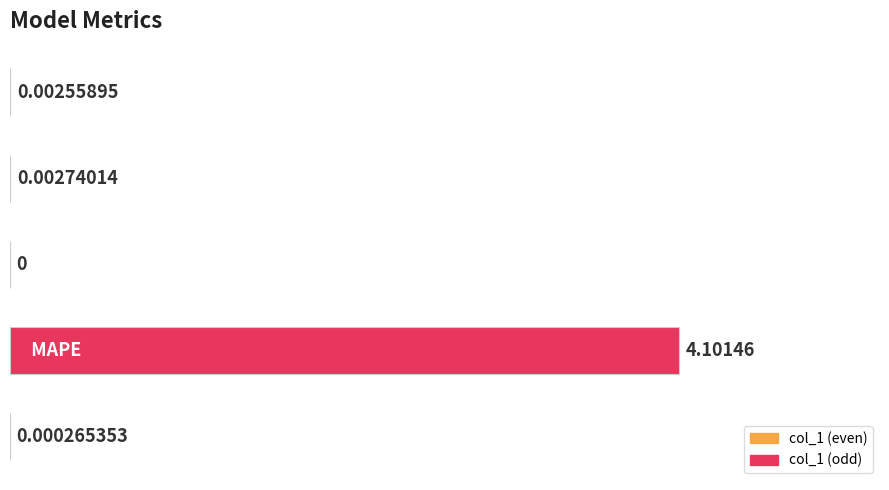

Are the bars horizontal?

Yes